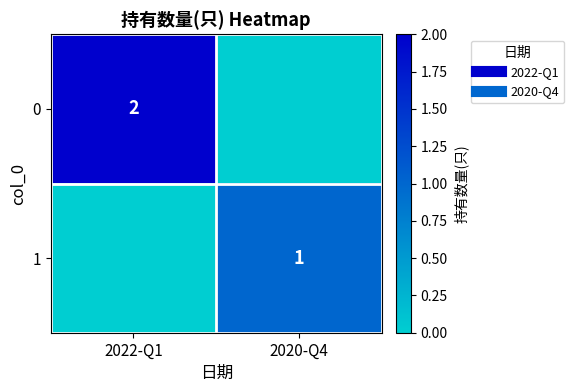

What is the sum of all 1 values?

1